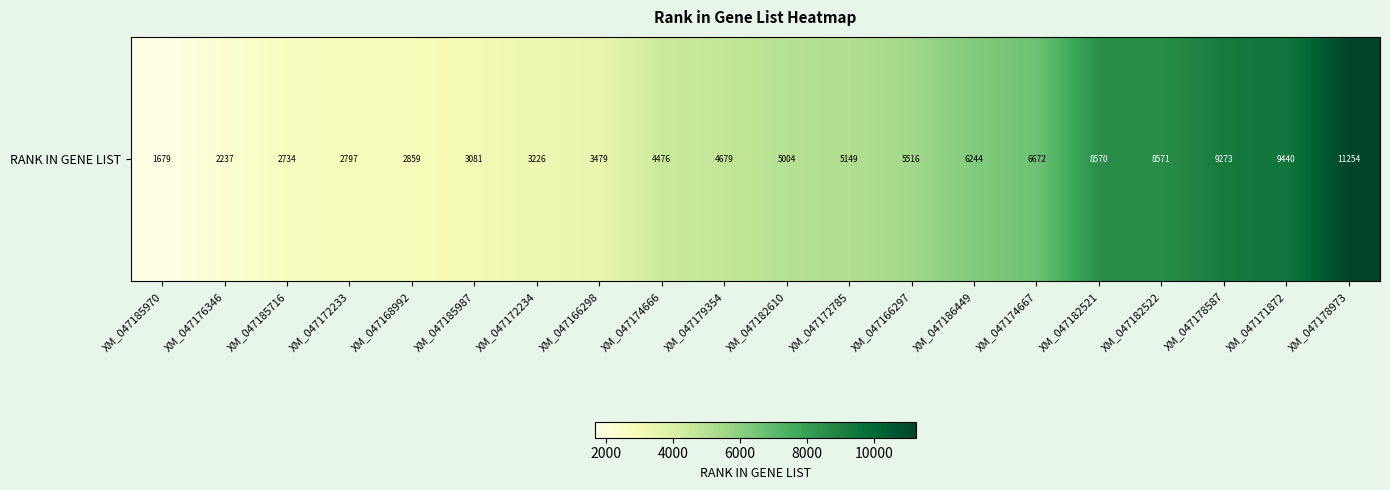

What is the difference between the values at XM_047179354 and XM_047182521?

3891